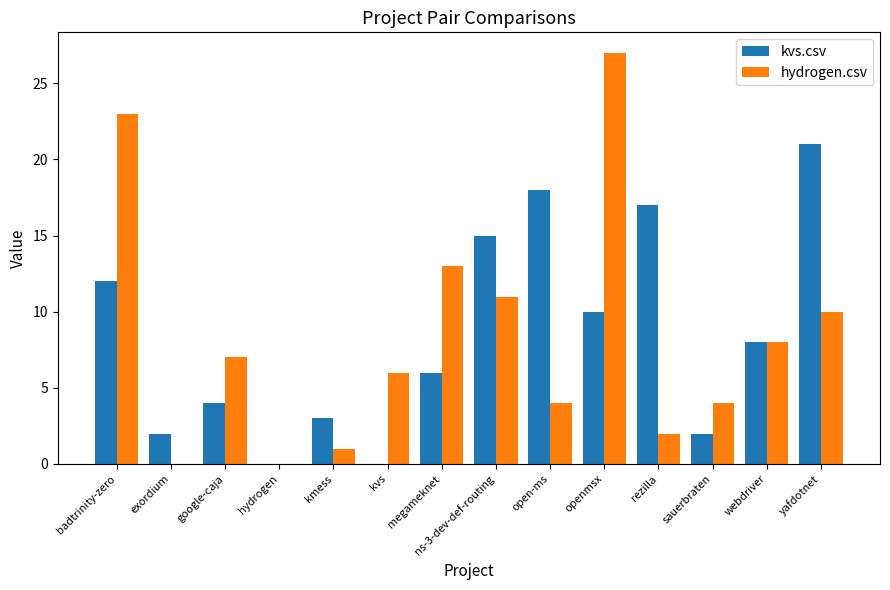

Which series has the widest spread of values?

hydrogen.csv